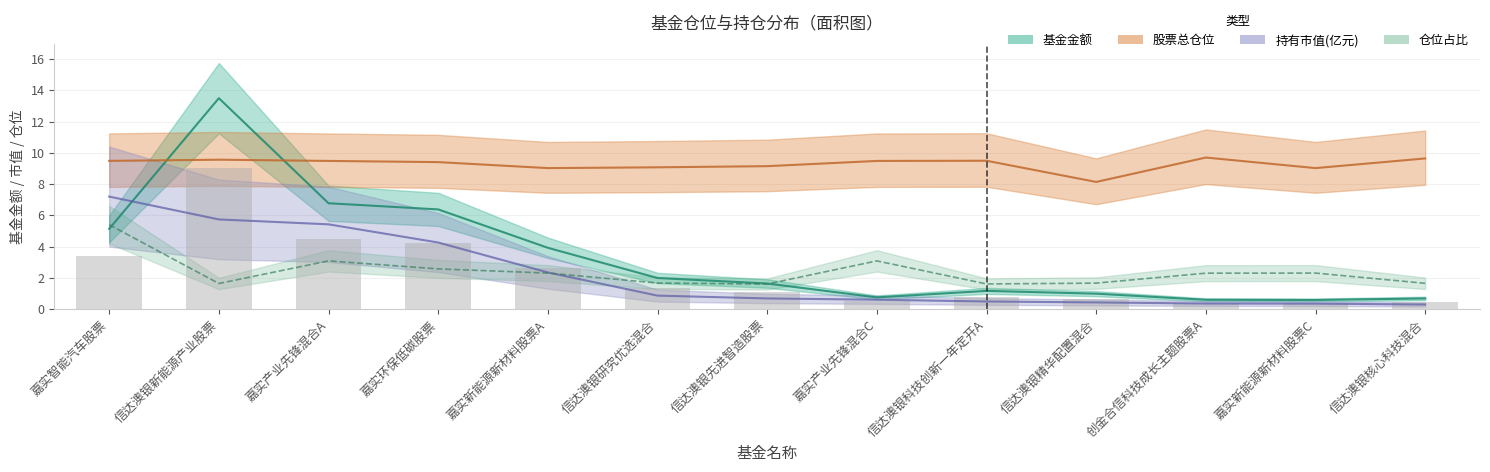

Rank the series by their maximum value, from lowest to highest.

仓位占比, 持有市值(亿元), 股票总仓位, 基金金额